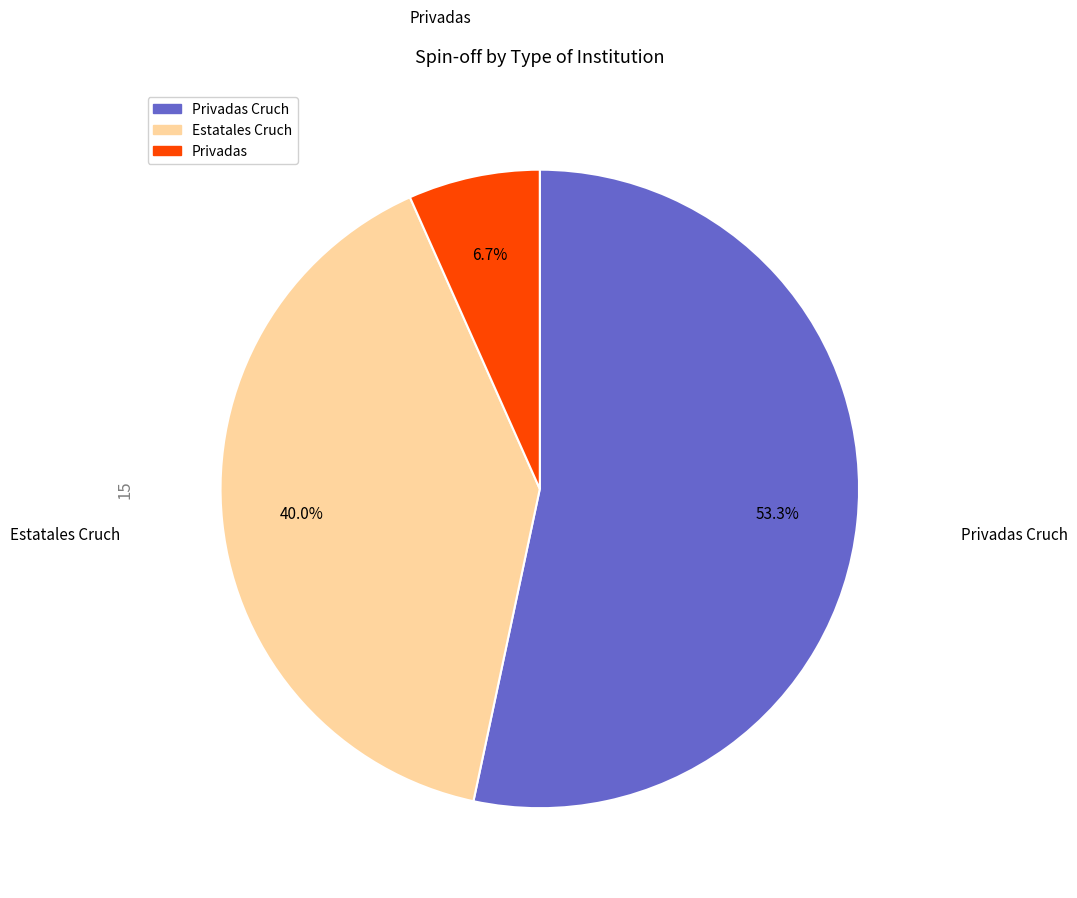

Is there any slice that represents more than half of the pie?

Yes